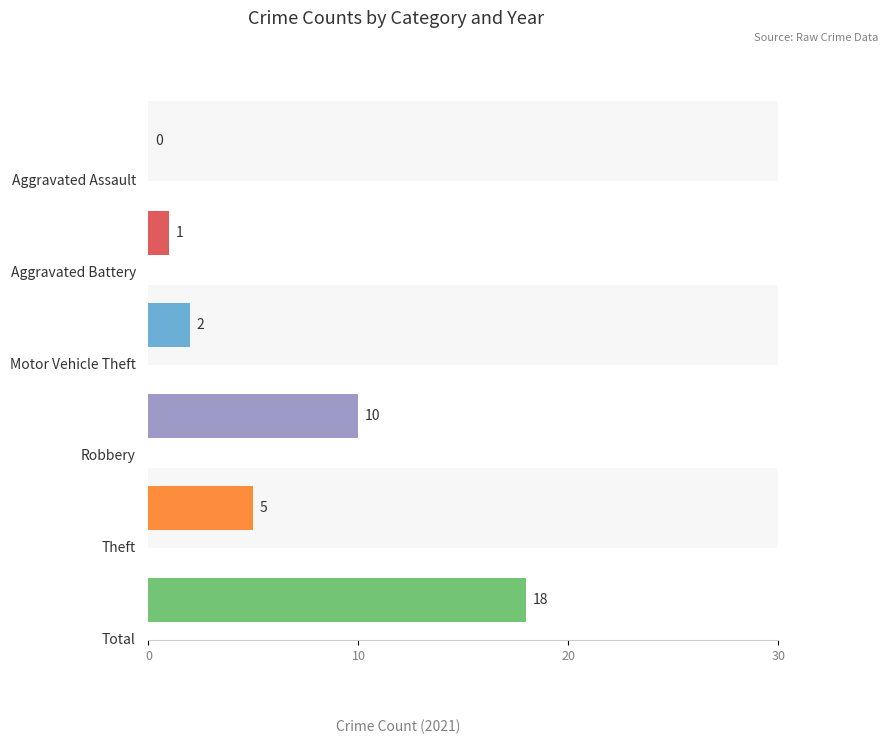

Is the value of Theft at 2018 greater than the value of Total at 2015?

No